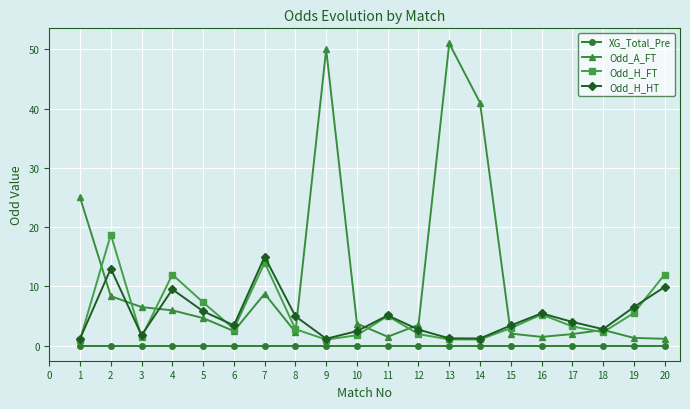

List the series in order of their peak value, lowest first.

XG_Total_Pre, Odd_H_HT, Odd_H_FT, Odd_A_FT